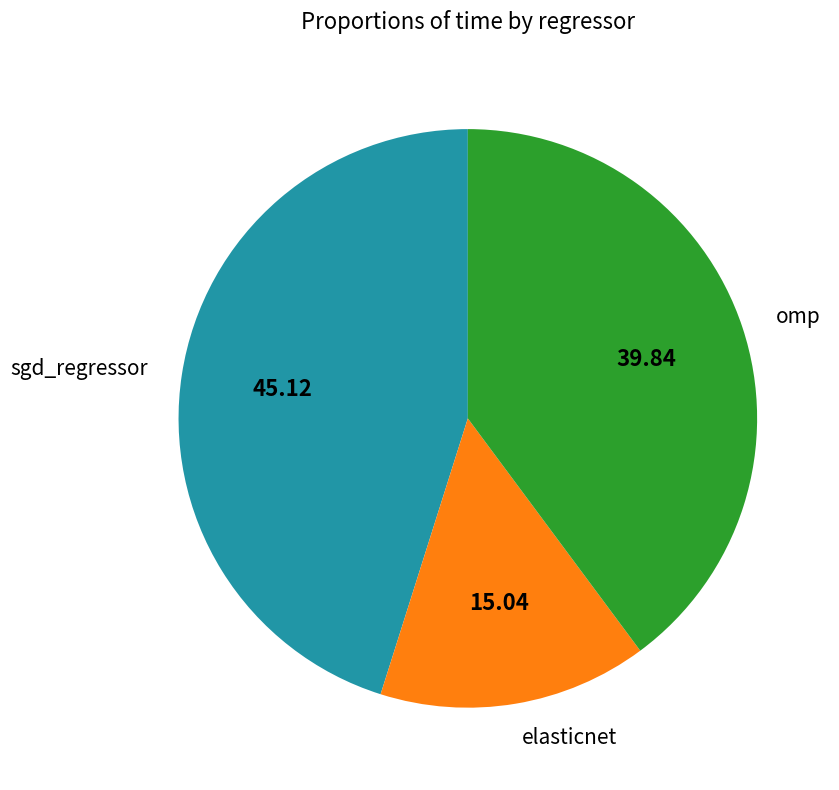

Count the number of slices in the pie.

3